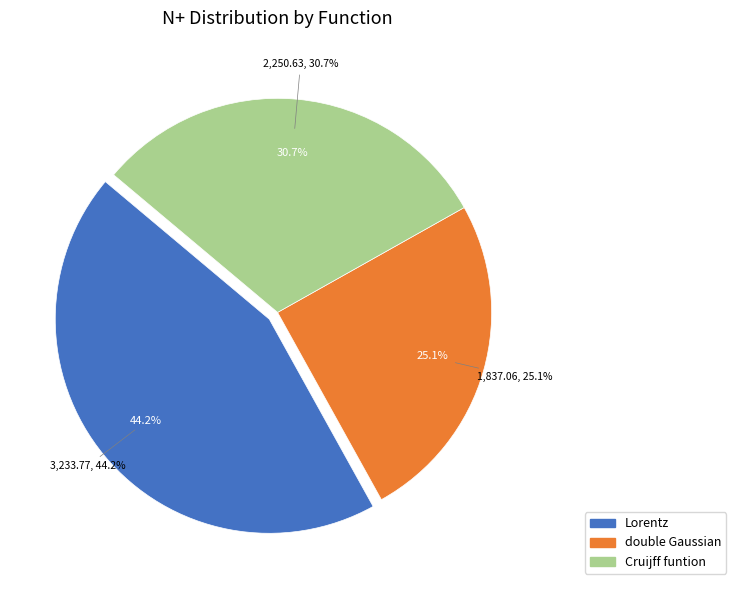

How many segments does this pie chart have?

3